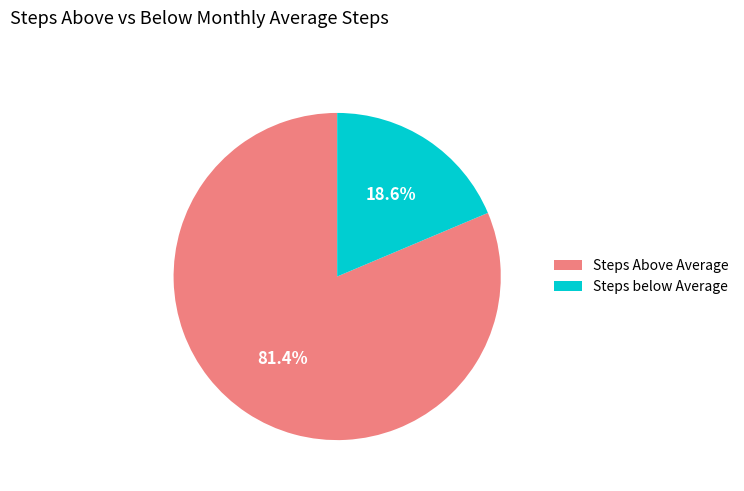

Which category has the smallest portion of the pie?

Steps below Average